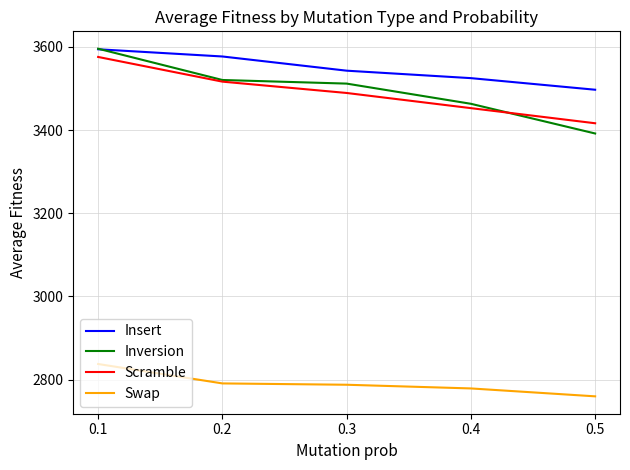

Which series has the largest range (max minus min)?

Inversion